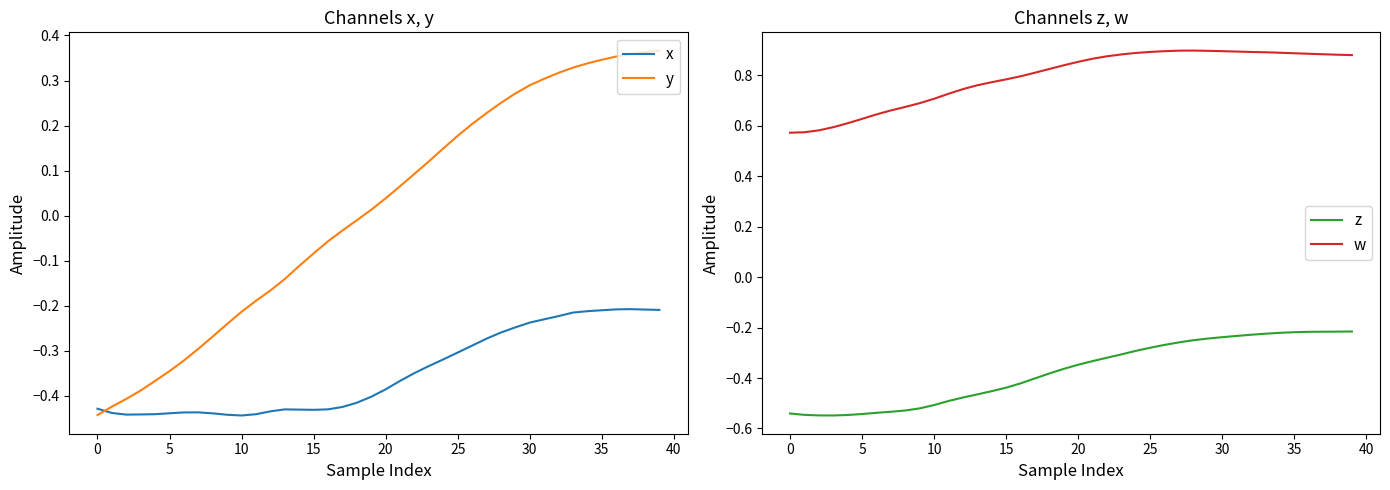

What is the lowest value of the w series?

0.6